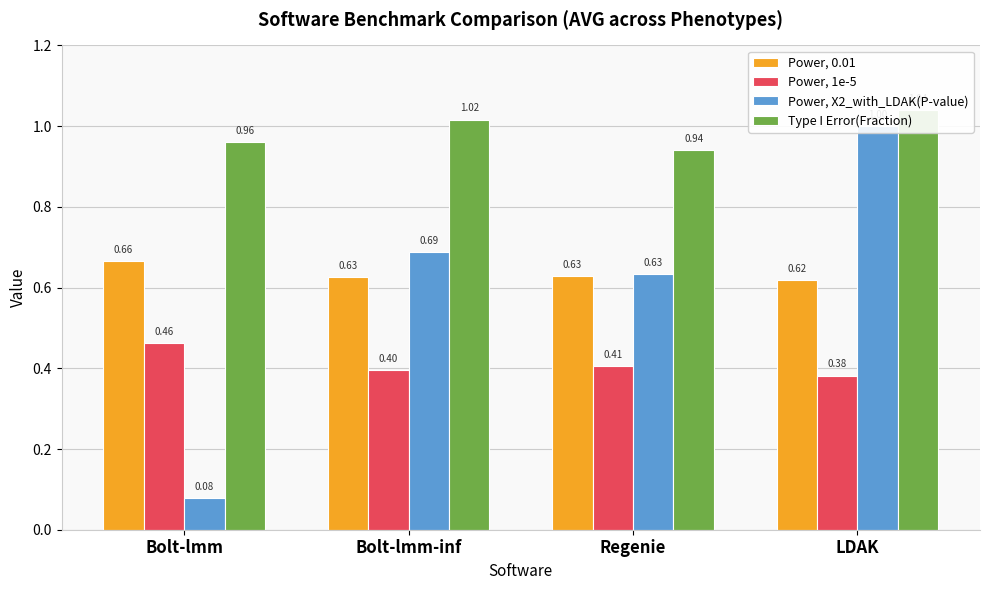

Rank the series by their maximum value, from lowest to highest.

Power, 1e-5, Power, 0.01, Power, X2_with_LDAK(P-value), Type I Error(Fraction)